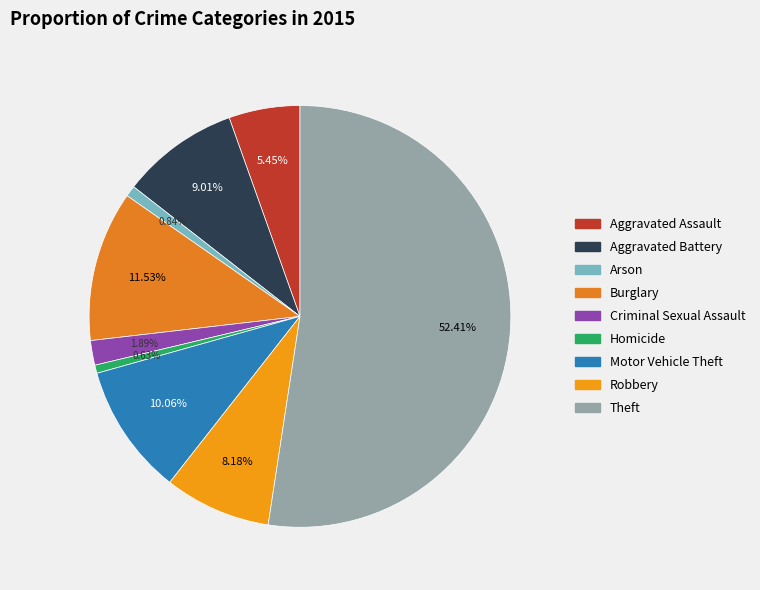

Do Criminal Sexual Assault and Arson together represent more than half of the pie?

No